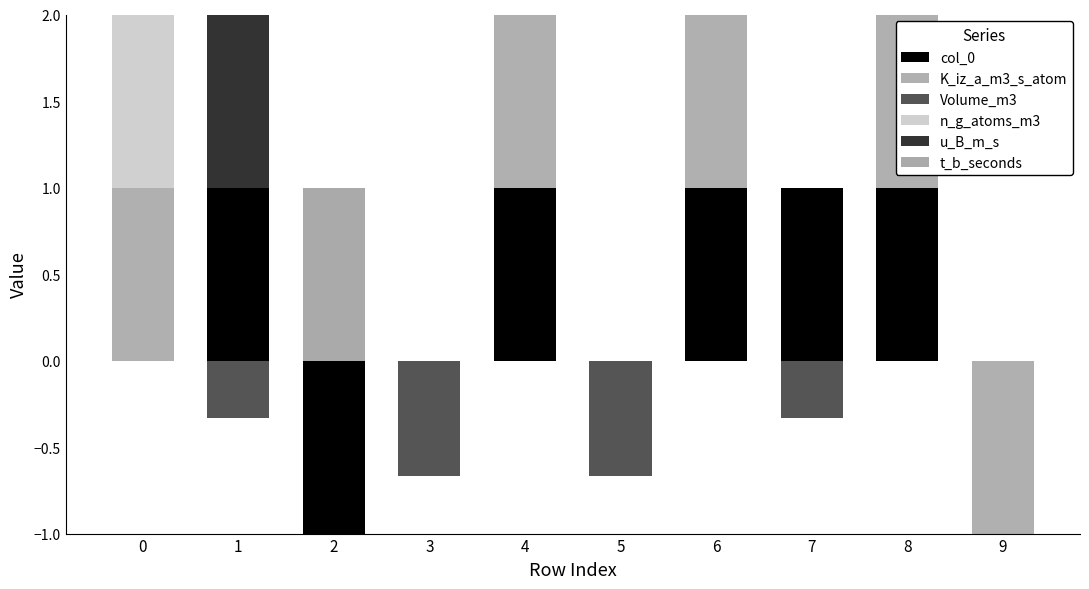

How many bars are there in total?

60